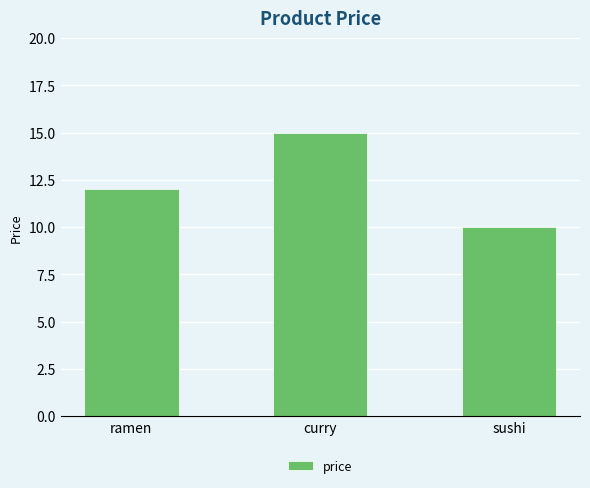

What is the label of the 3rd bar from the right?

ramen